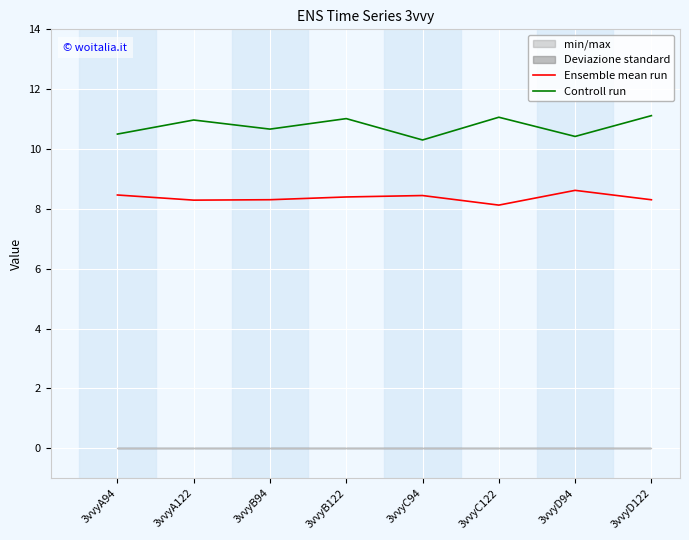

List the series in order of their overall mean, highest first.

Controll run, Ensemble mean run